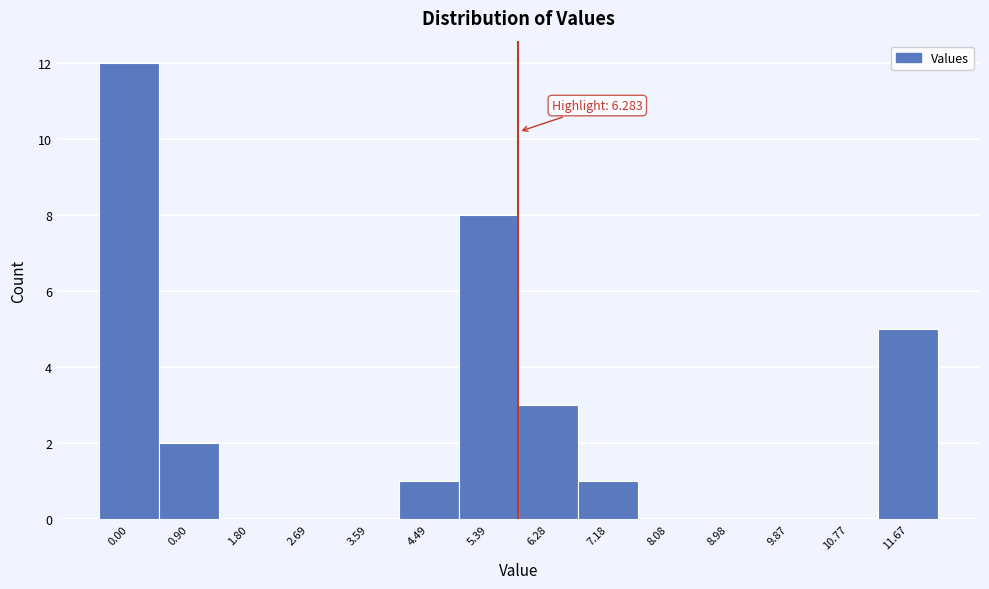

Reading left to right, extract all data points from this chart.

0.00=12	0.90=2	1.80=0	2.69=0	3.59=0	4.49=1	5.39=8	6.28=3	7.18=1	8.08=0	8.98=0	9.87=0	10.77=0	11.67=5